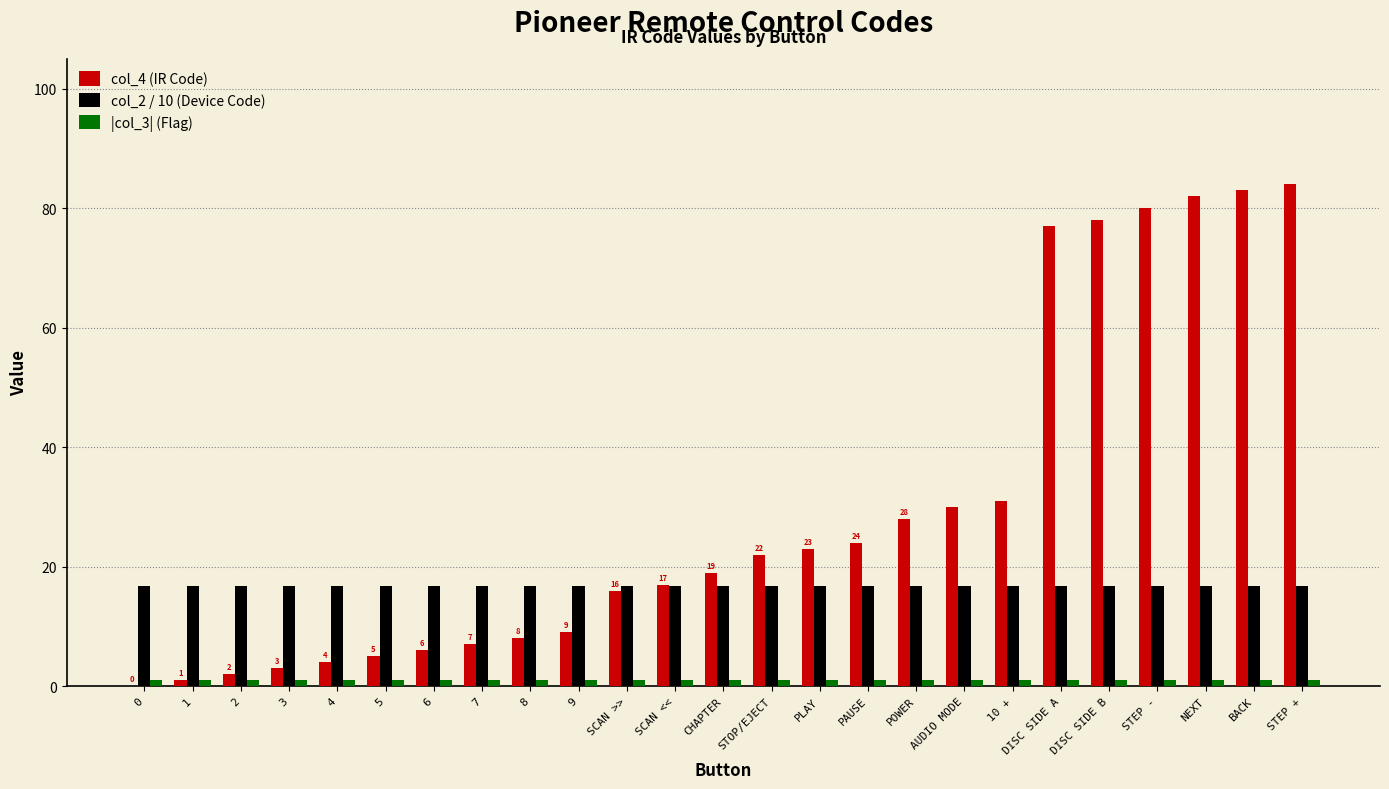

True or false: col_4 (IR Code) has a value of 29.0 at STEP +.

False